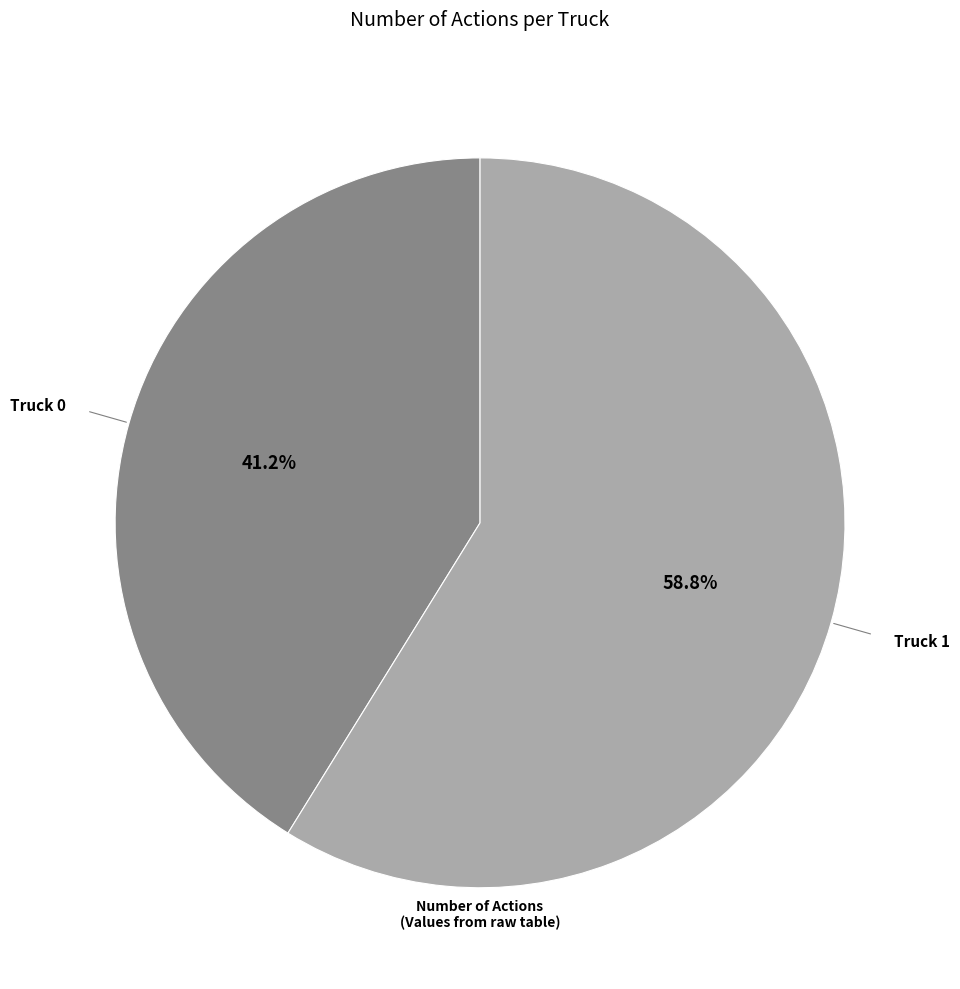

Is there a majority slice in this chart?

Yes